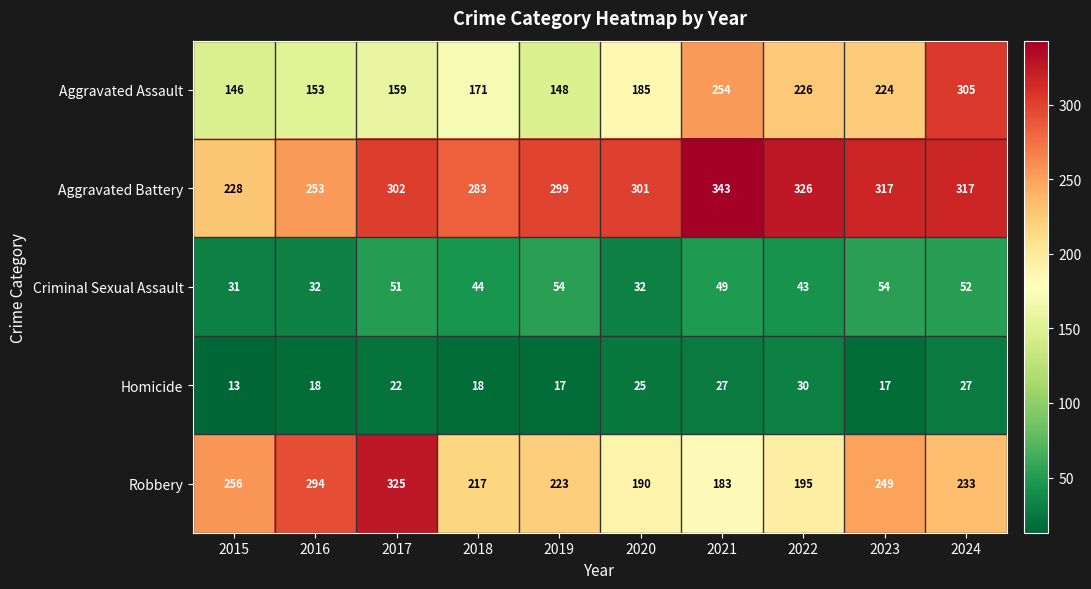

Which series has the widest spread of values?

Aggravated Assault